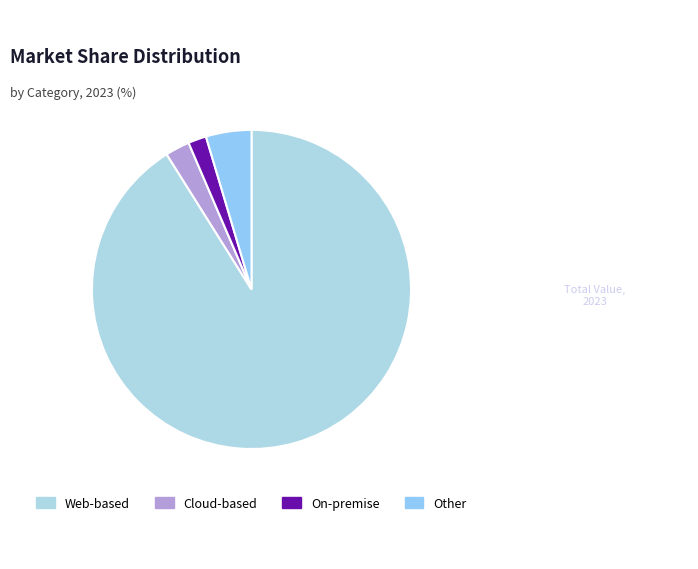

To the nearest percent, what is the difference between the largest and smallest slice percentages?

91%